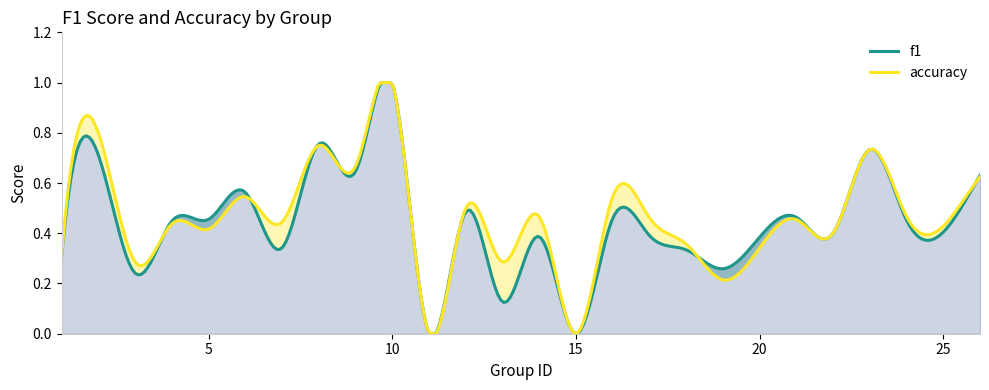

The f1 series shows 1.4 at 10. True or false?

False